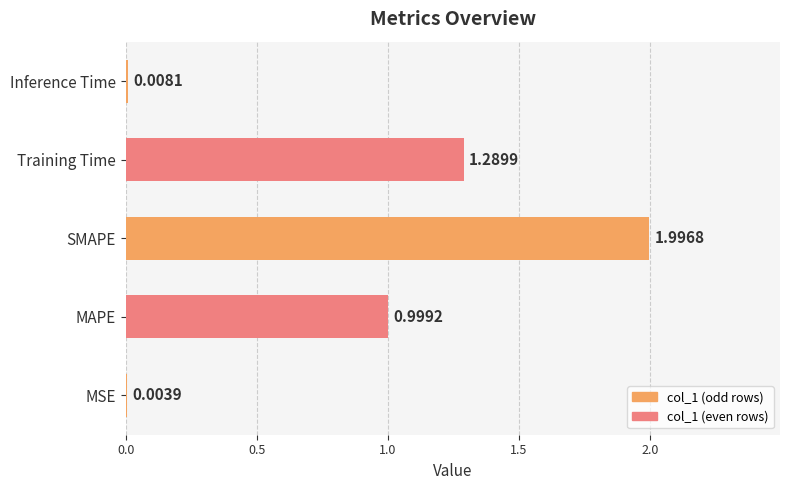

Does the chart contain stacked bars?

No